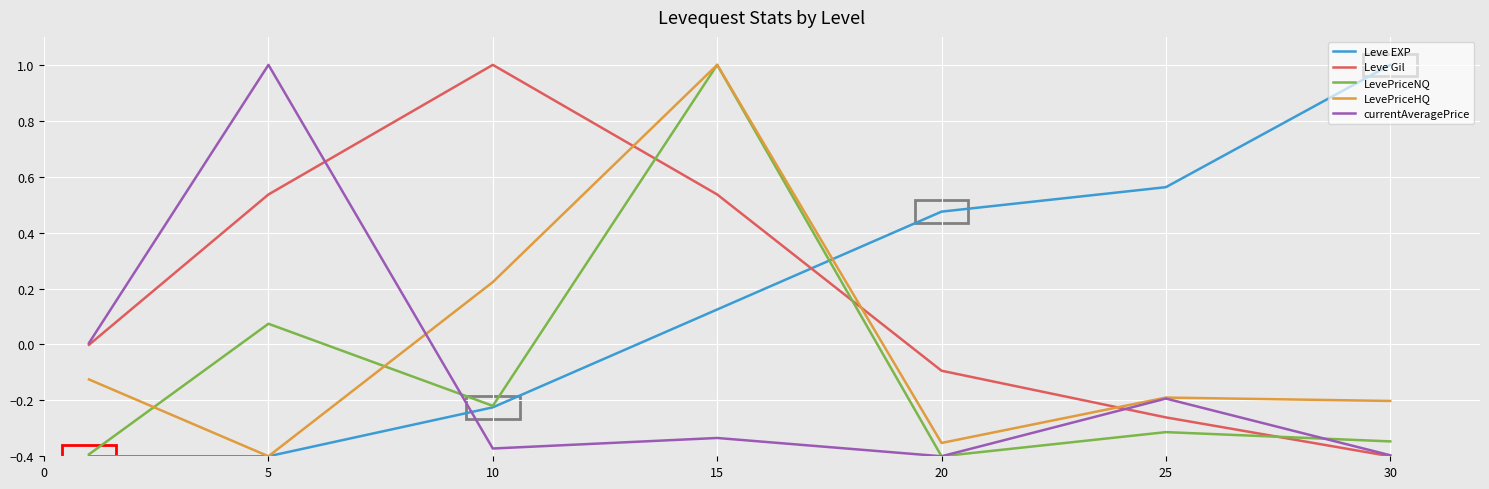

Which series ends up on top after the final intersection of Leve Gil and Leve EXP?

Leve EXP